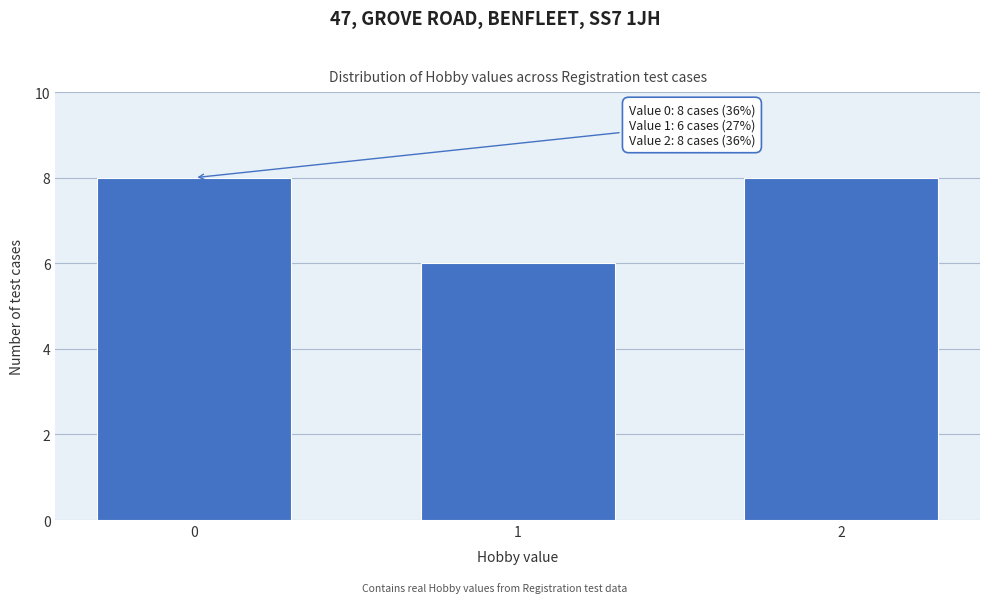

Reading right to left, extract all data points from this chart.

2=8	1=6	0=8